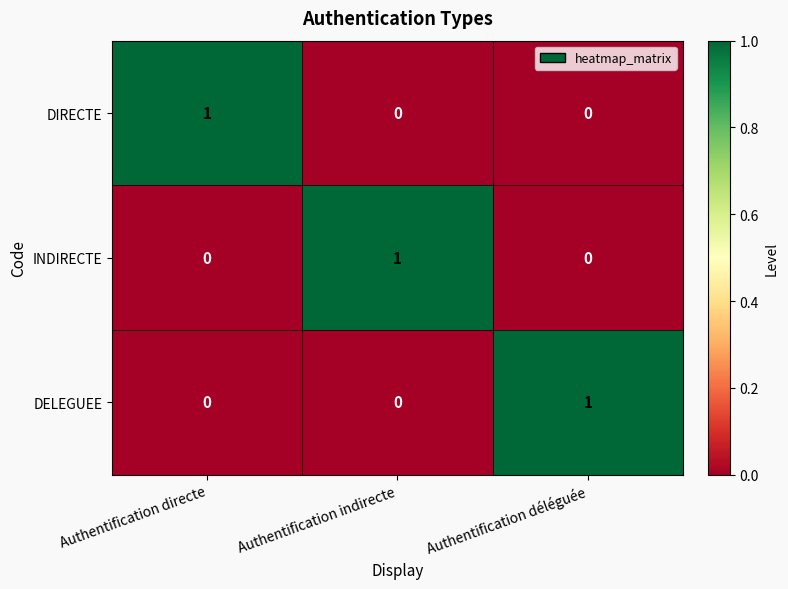

At how many categories does at least one series exceed 0?

3